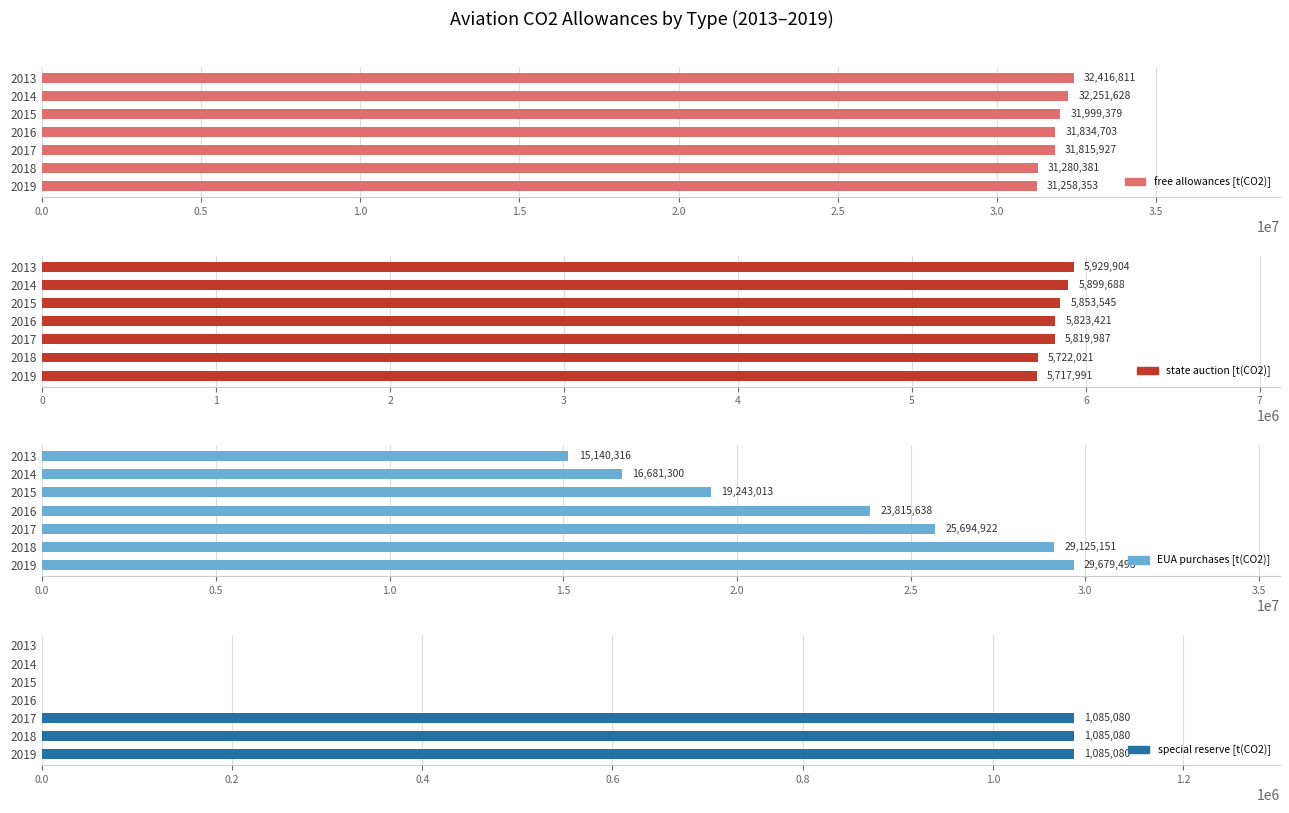

Reading left to right, transcribe all the data shown in this chart.

free allowances [t(CO2)]: 32416811.0	32251628.0	31999379.0	31834703.0	31815927.0	31280381.0	31258353.0
state auction [t(CO2)]: 5929904.5	5899688.0	5853544.9	5823421.3	5819986.6	5722020.9	5717991.4
EUA purchases [t(CO2)]: 15140315.6	16681299.9	19243013.1	23815637.7	25694922.4	29125151.1	29679497.6
special reserve [t(CO2)]: 0.0	0.0	0.0	0.0	1085080.0	1085080.0	1085080.0